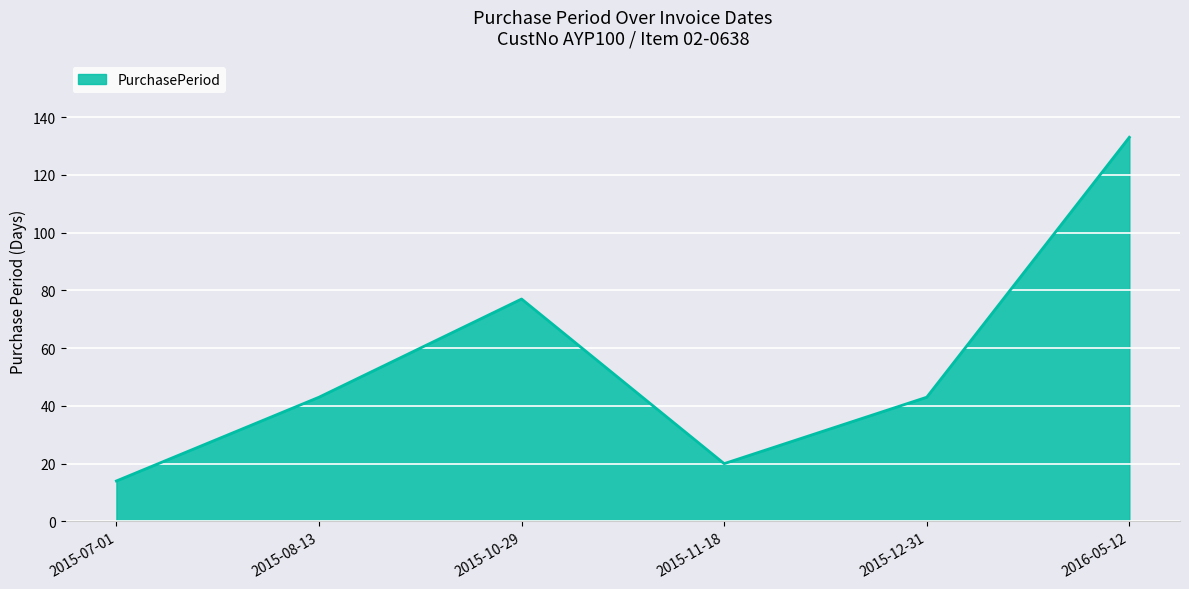

Between 2015-10-29 and 2015-11-18, which is larger?

2015-10-29